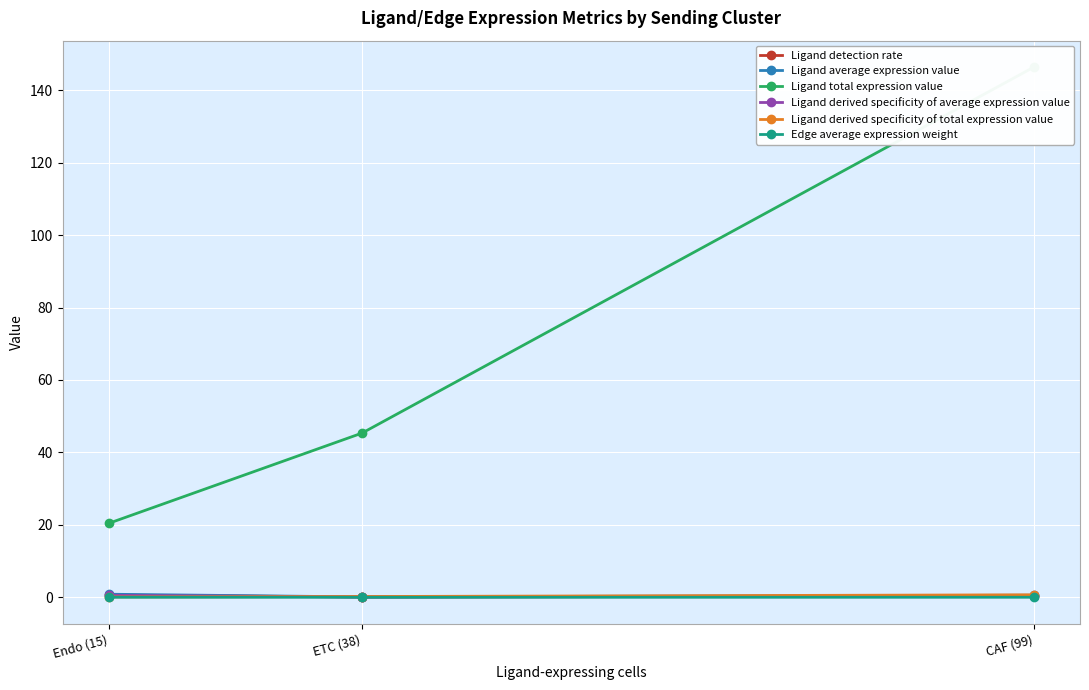

Reading left to right, what are all the values shown in this chart?

Ligand detection rate: 0.6	0.1	0.4
Ligand average expression value: 0.9	0.1	0.6
Ligand total expression value: 20.4	45.3	146.4
Ligand derived specificity of average expression value: 0.6	0.1	0.4
Ligand derived specificity of total expression value: 0.1	0.2	0.7
Edge average expression weight: 0.0	0.0	0.0